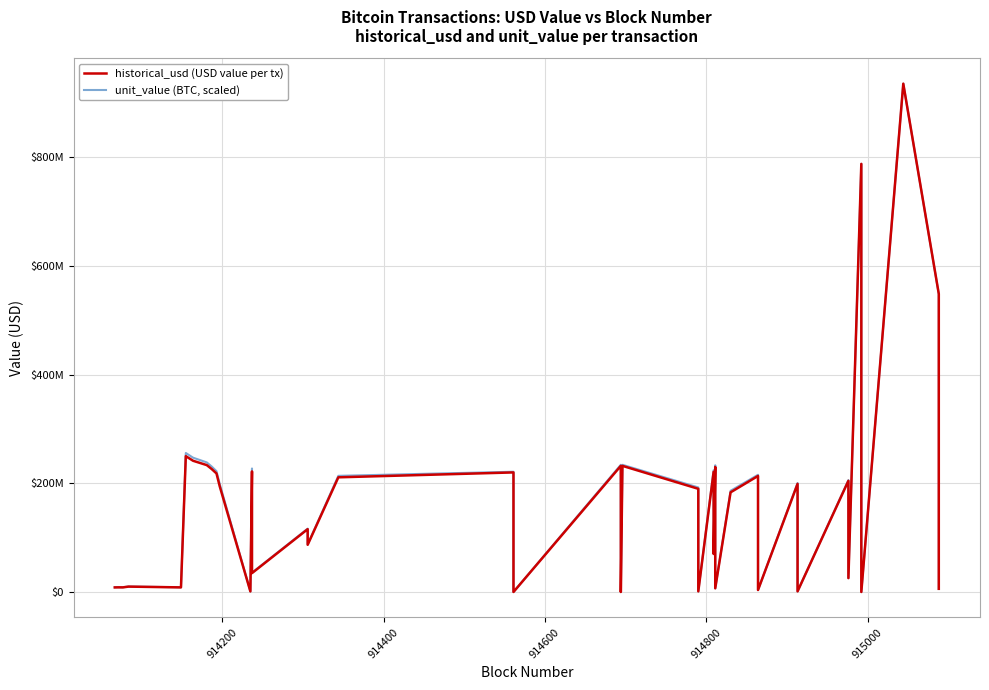

What is the lowest value of the historical_usd (USD value per tx) series?

21.9